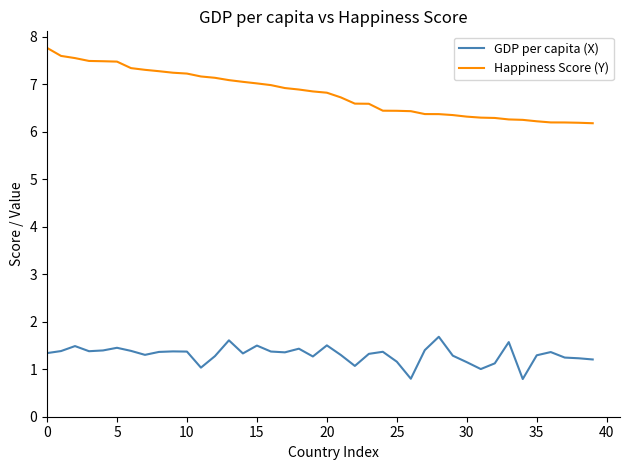

Rank the series by their maximum value, from highest to lowest.

Happiness Score (Y), GDP per capita (X)